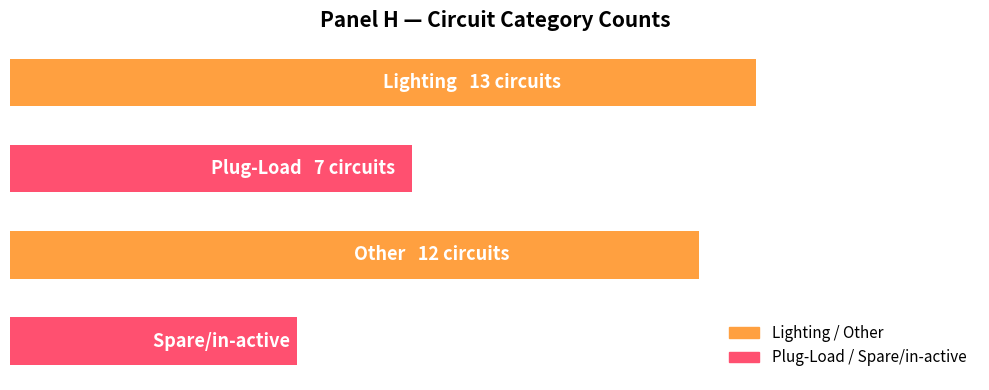

Does the chart contain any negative values?

No